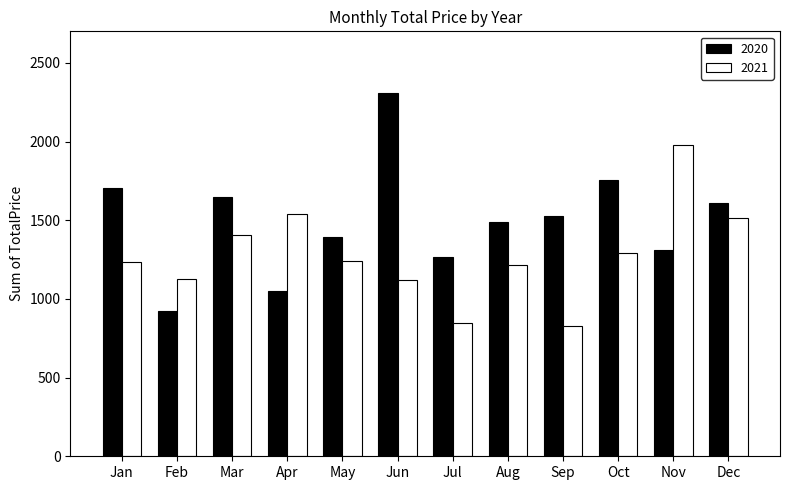

Which series has the largest total across all categories?

2020